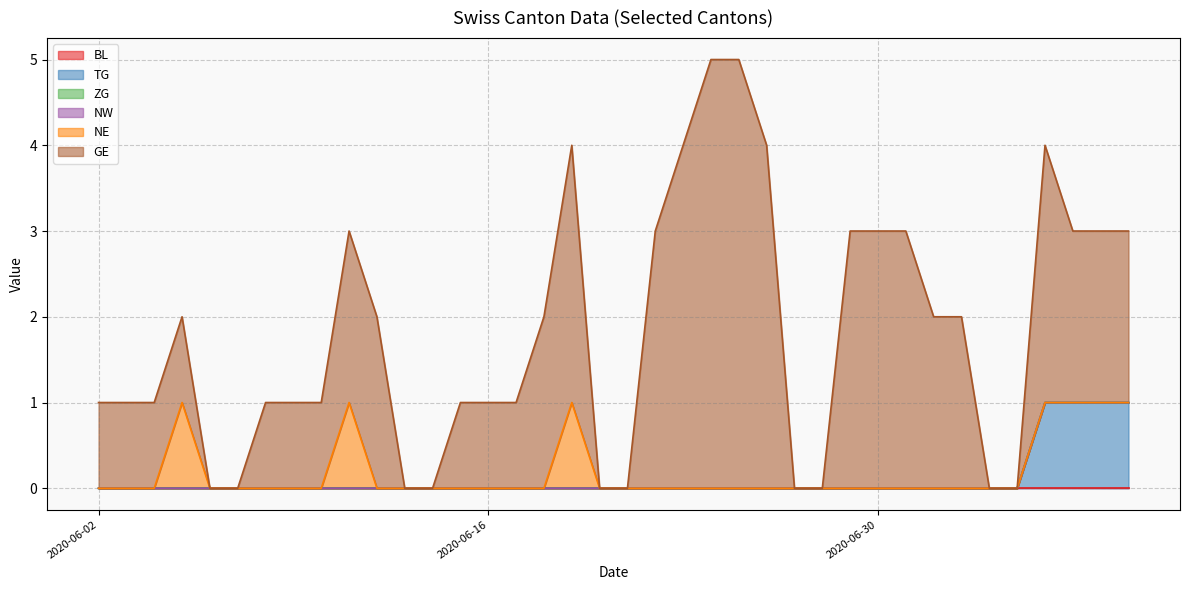

True or false: GE has a value of 1 at 2020-07-27.

False